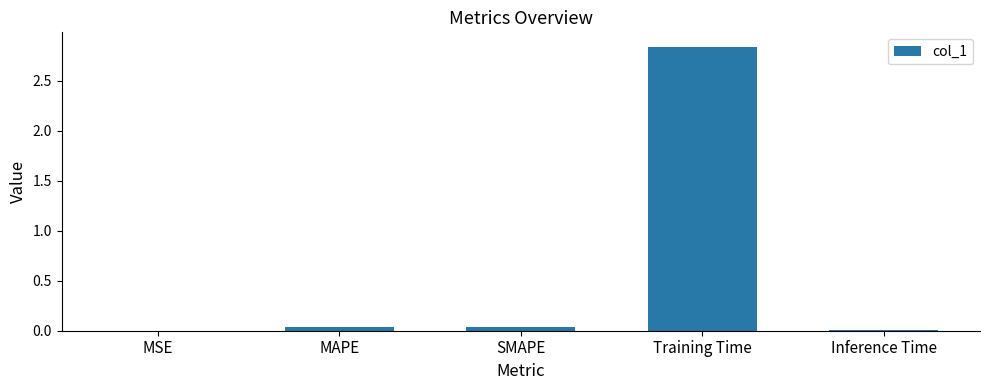

Which label corresponds to the largest value in the chart?

Training Time